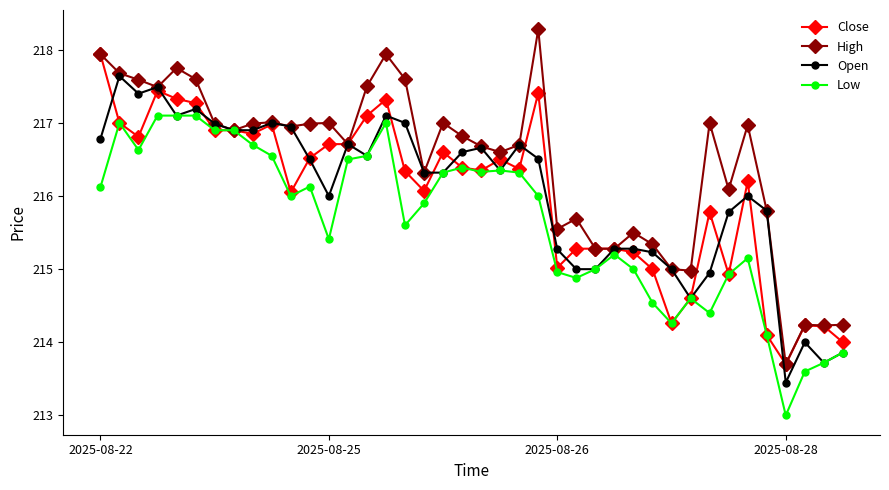

True or false: Open has more than 0 points higher than both neighbors.

True